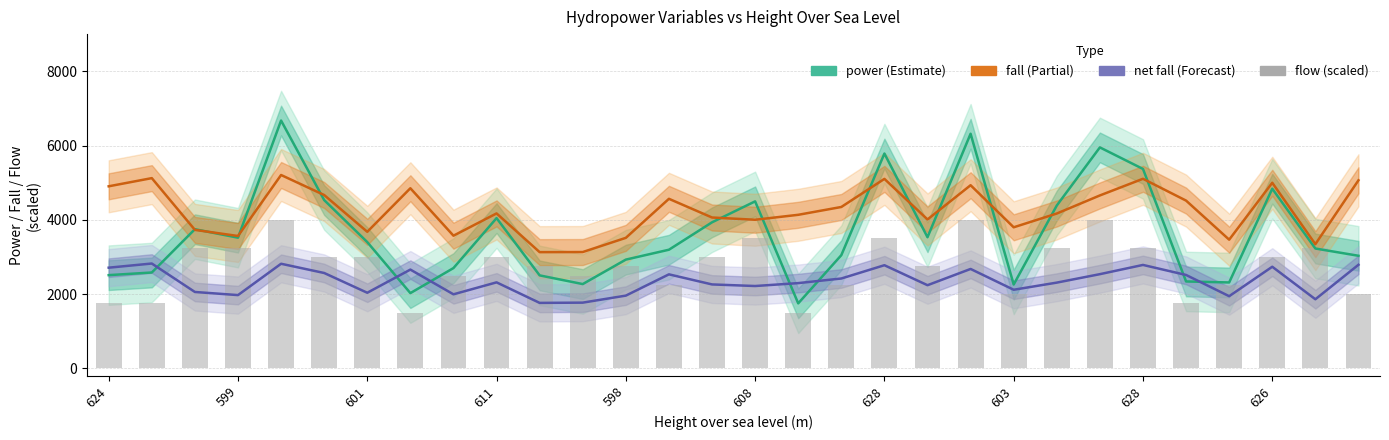

List the series in order of their peak value, lowest first.

net fall, flow, fall, power